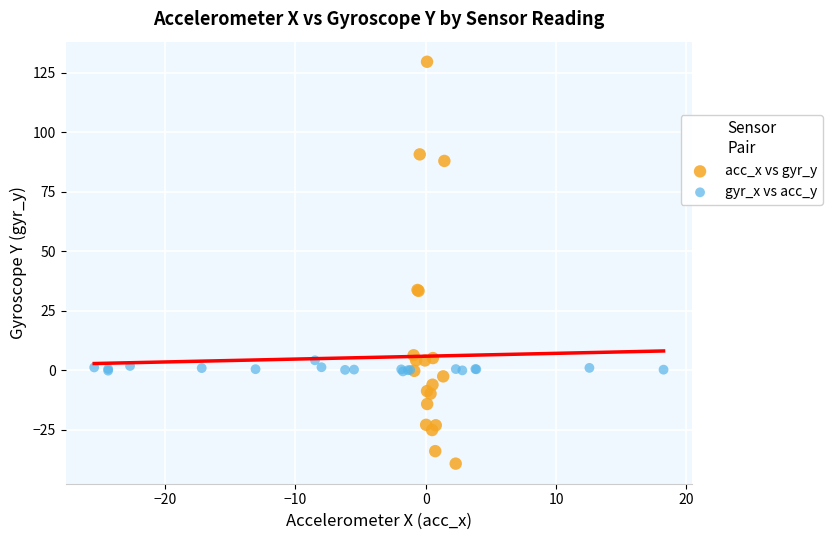

Which series has the widest spread of Y values?

acc_x vs gyr_y